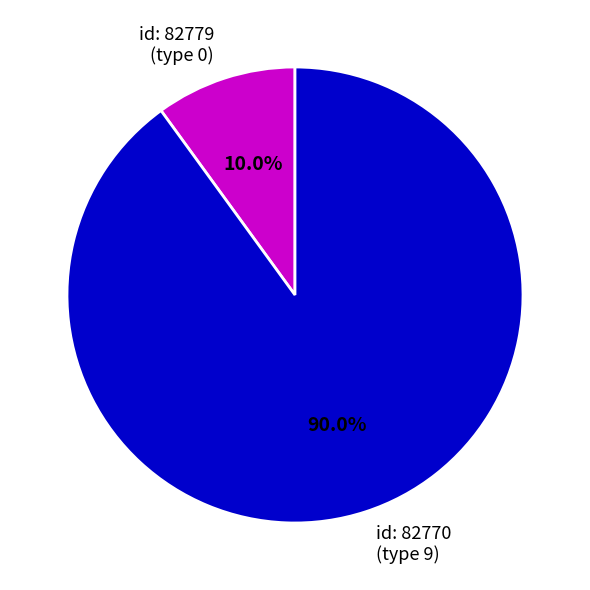

Which slice represents more than half of the pie?

id: 82770 (type 9)